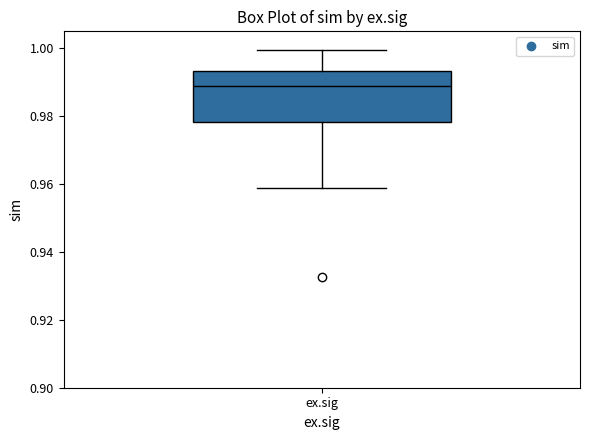

Transcribe this box plot: give where the median line is, the range the box spans, and where the two whiskers end, as read against the y-axis. The values are not printed on the chart, so give them approximately, as read against the axis.

median 0.988, box 0.978 to 0.994, whiskers 0.958 to 1.000